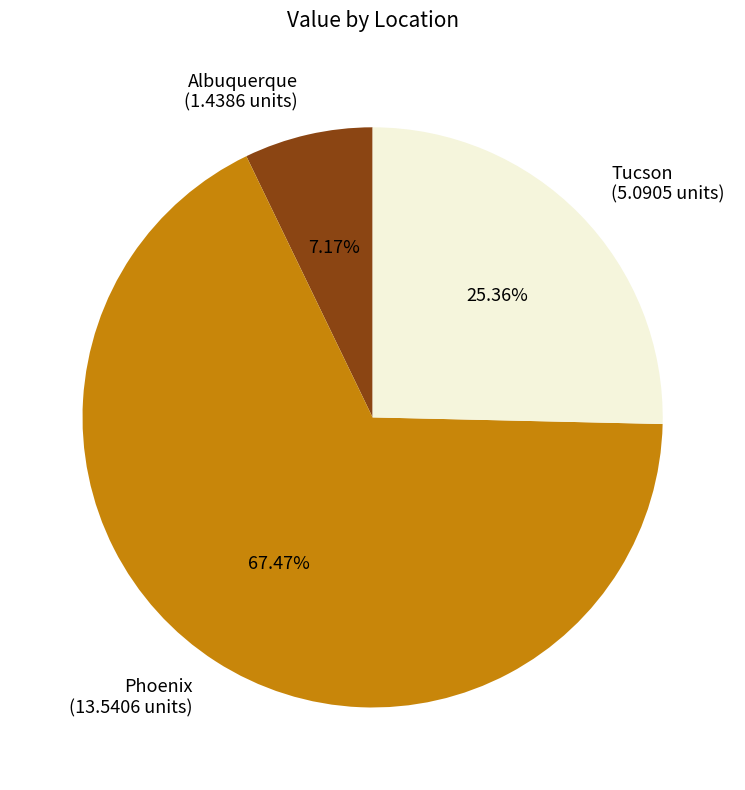

Is Tucson (5.0905 units) the majority of the pie?

No